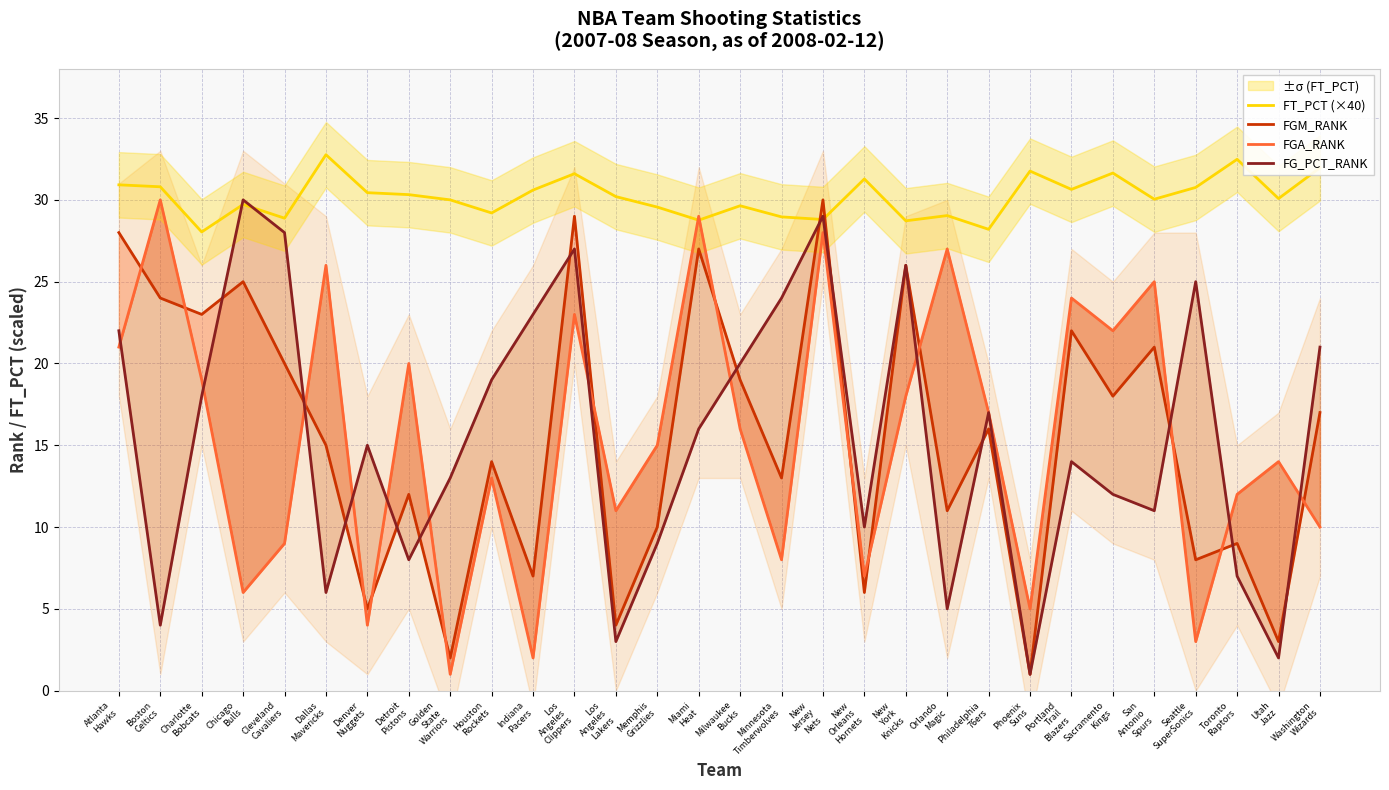

Where do FT_PCT (×40) and FG_PCT_RANK first cross each other?

Charlotte
Bobcats and Chicago
Bulls